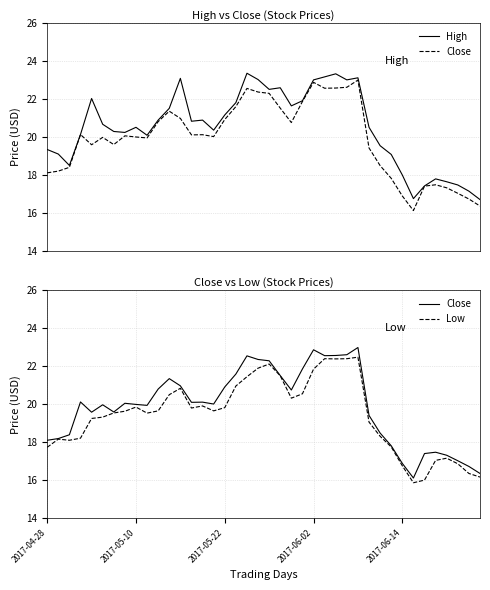

What are all the series names shown in the legend?

High, Close, Low